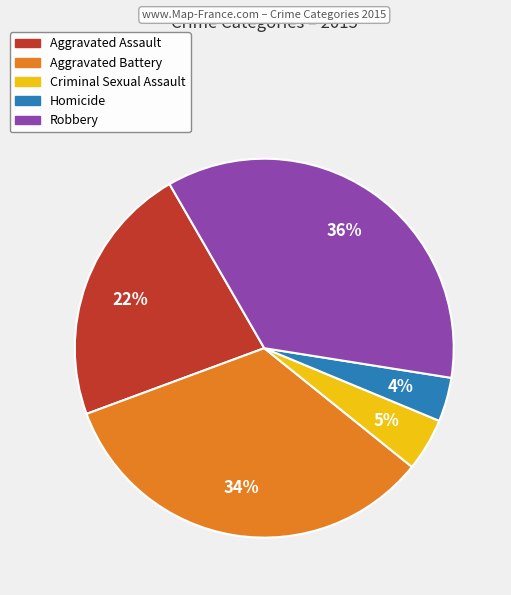

What percentage is the Aggravated Battery slice, to the nearest percent?

34%